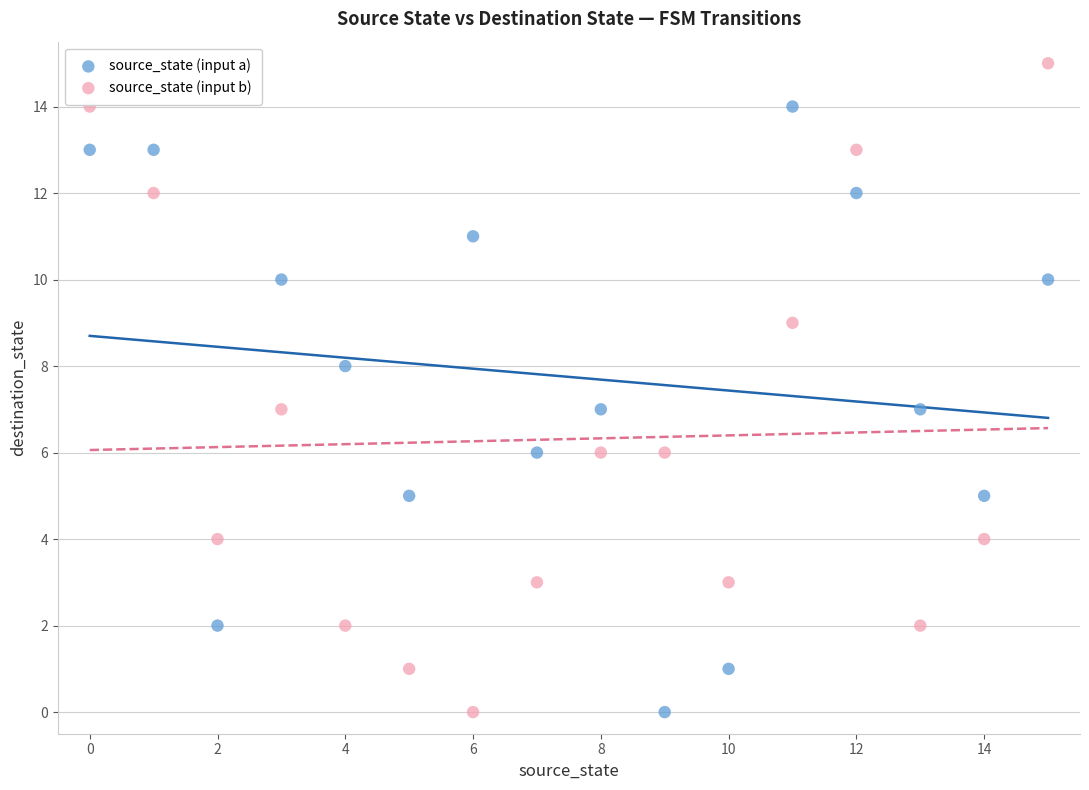

Across all data points, what is the range of Y values (max minus min)?

15